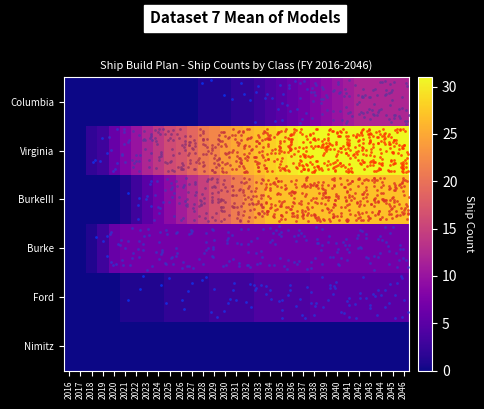

Rank the series by their maximum value, from lowest to highest.

Nimitz, Ford, Burke, Columbia, BurkeIII, Virginia